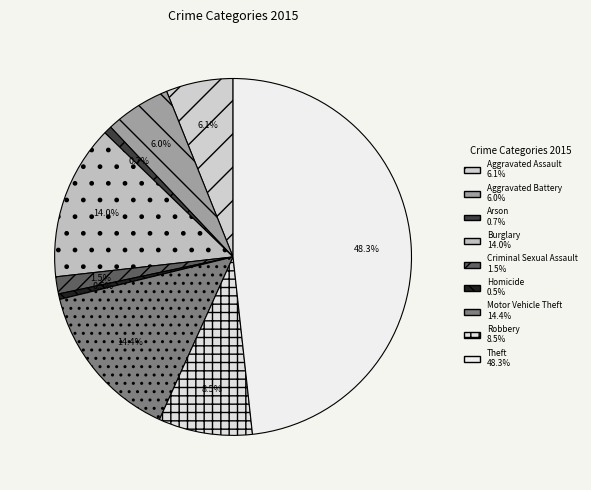

To the nearest percent, what percentage of the pie is Motor Vehicle Theft?

14%